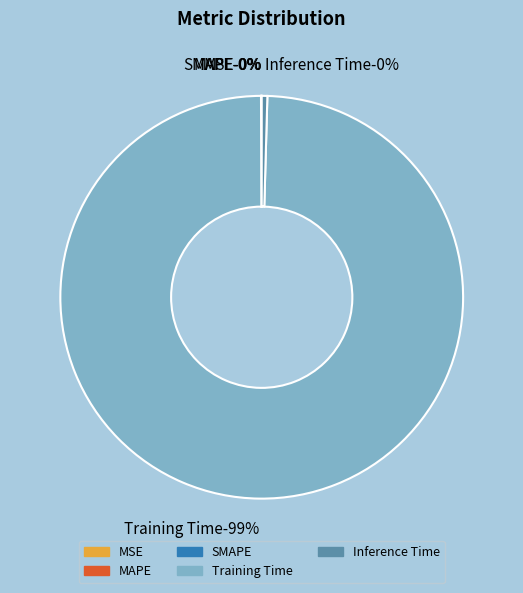

Is there a majority slice in this chart?

Yes